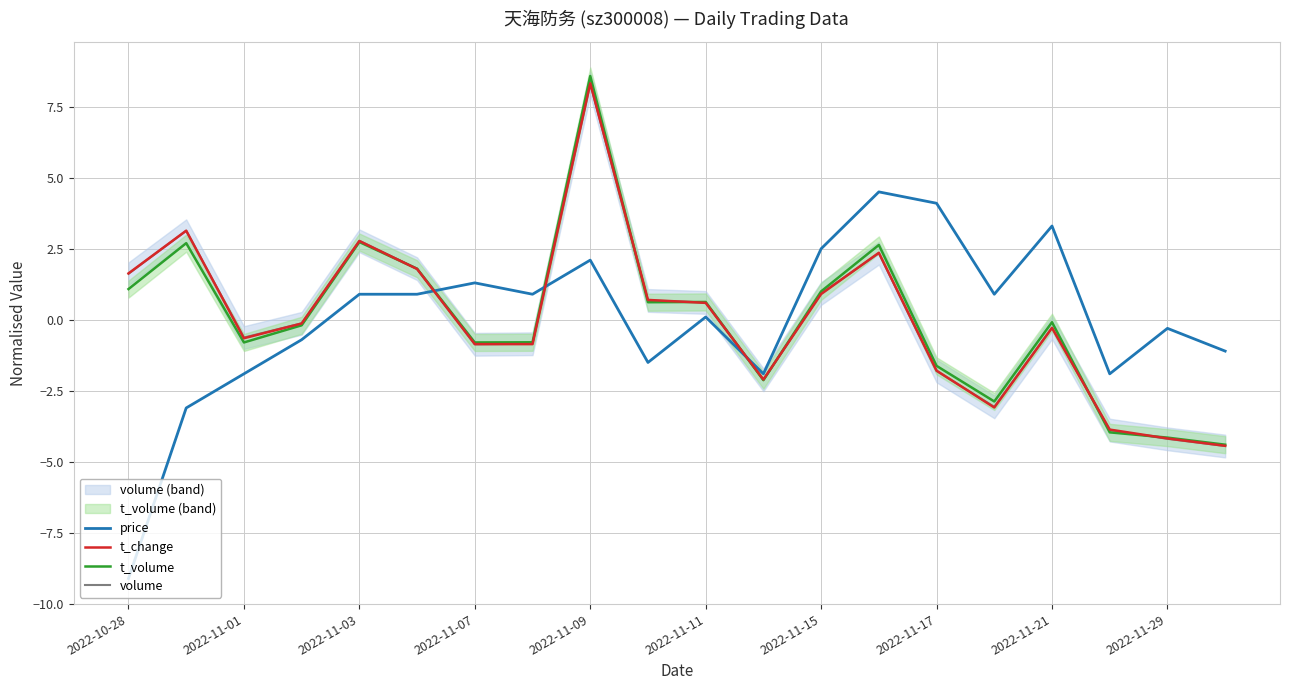

What is the difference between the second highest and minimum values in the t_change series?

7.6